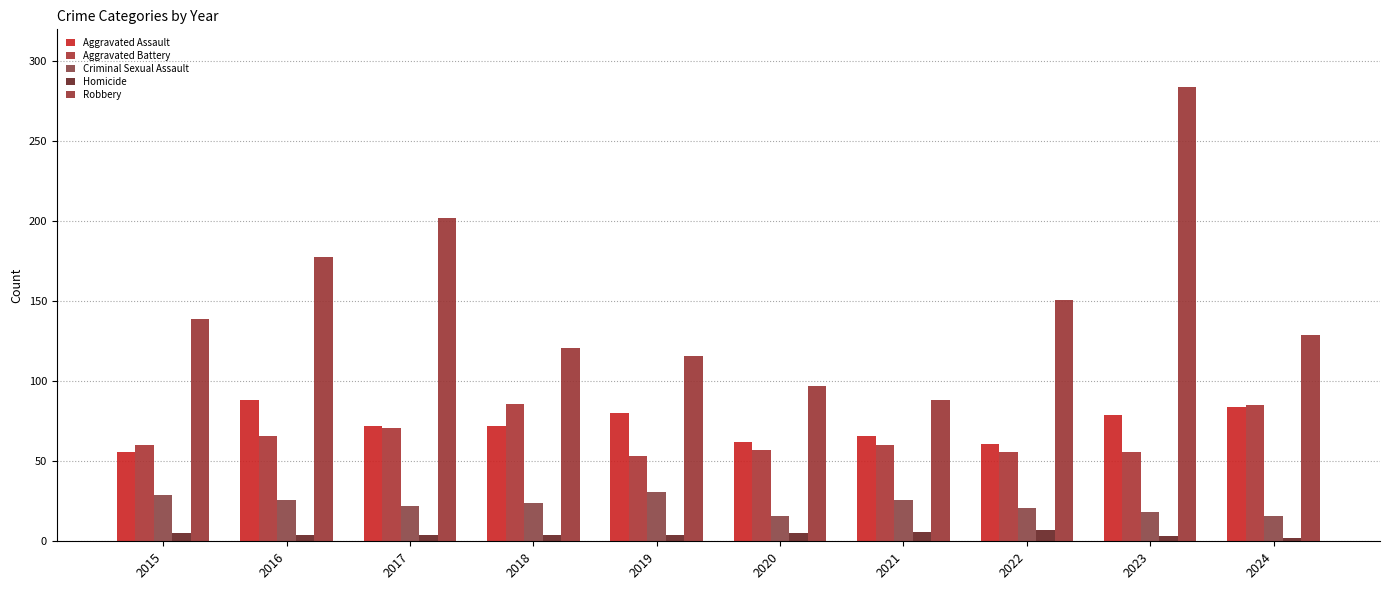

What is the sum of all Aggravated Assault values?

720